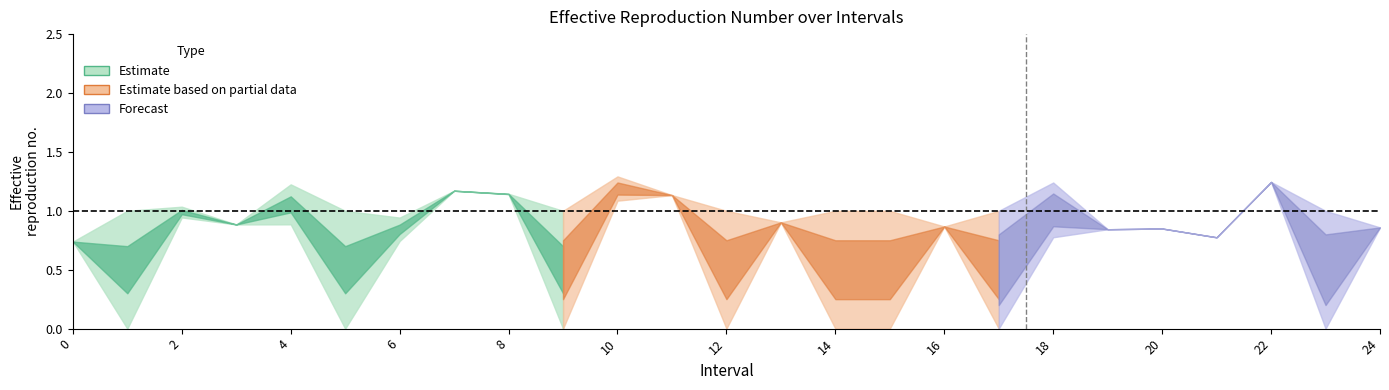

Does the chart have visible grid lines?

No